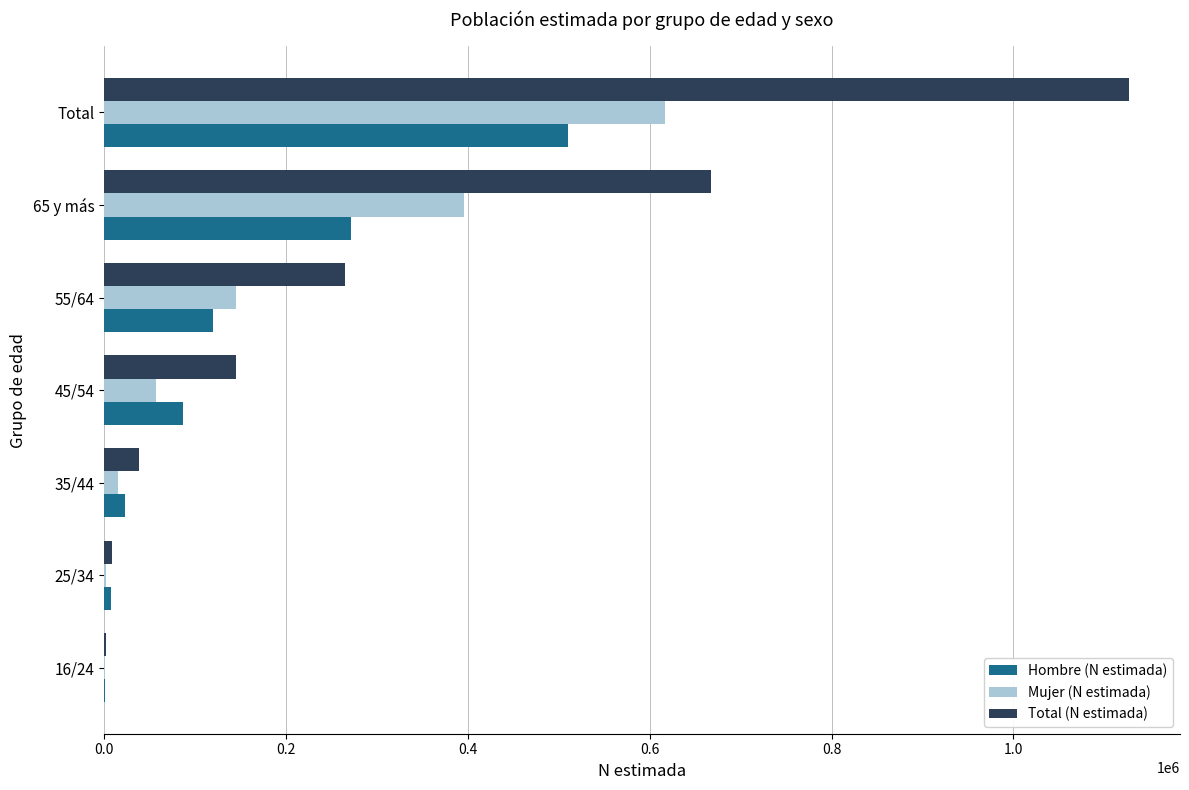

Which series has the largest total across all categories?

Total (N estimada)